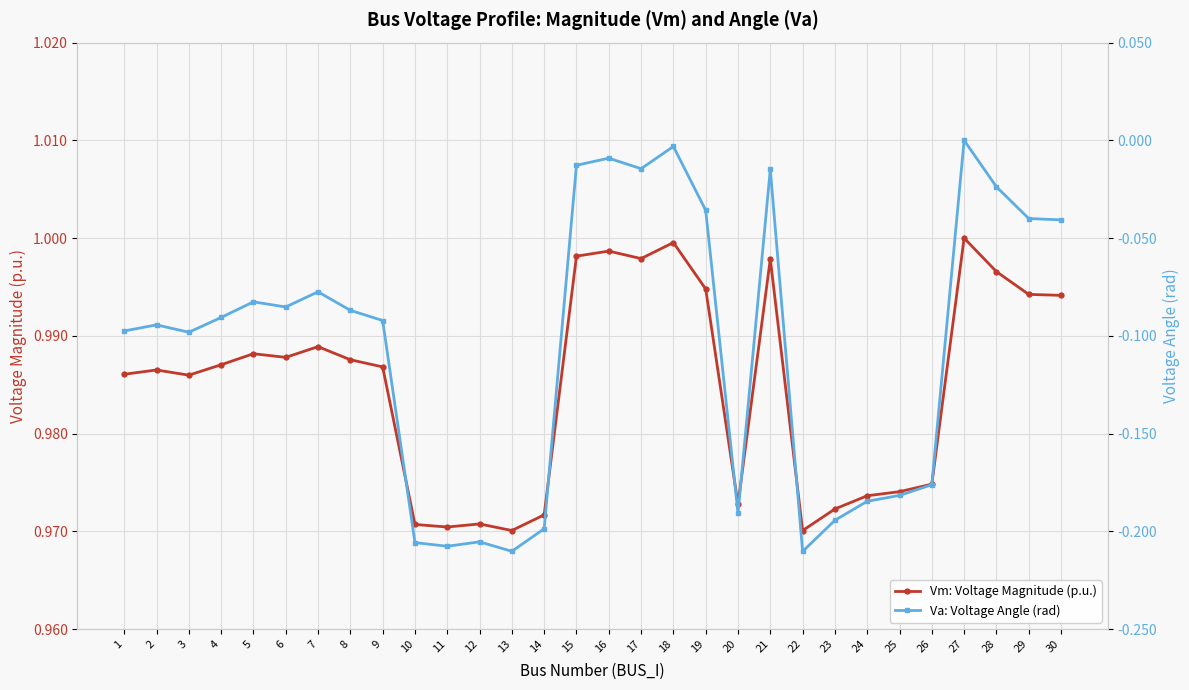

What are all the series names shown in the legend?

Vm: Voltage Magnitude (p.u.), Va: Voltage Angle (rad)